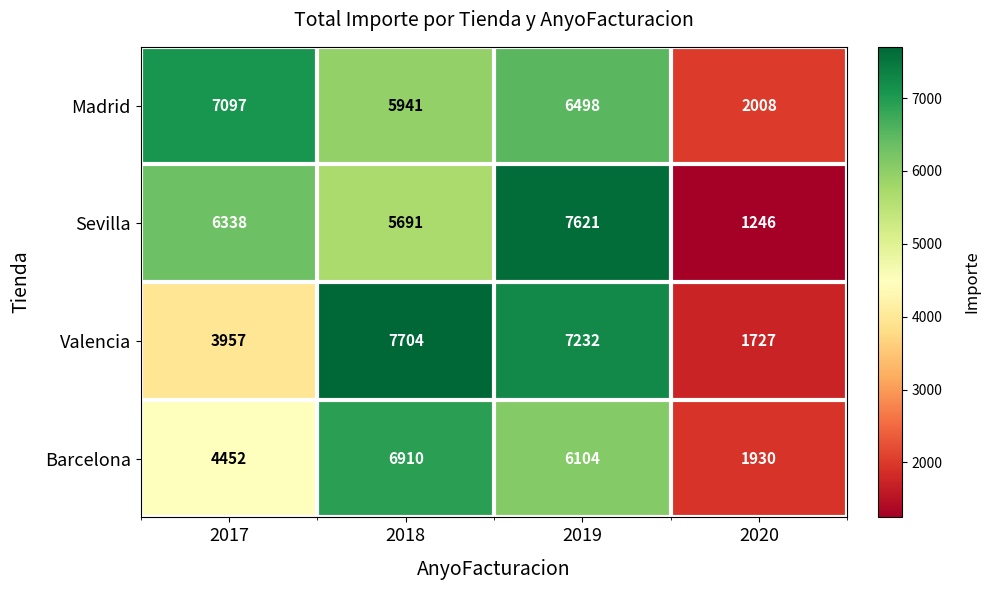

Which series has the largest total across all categories?

Madrid